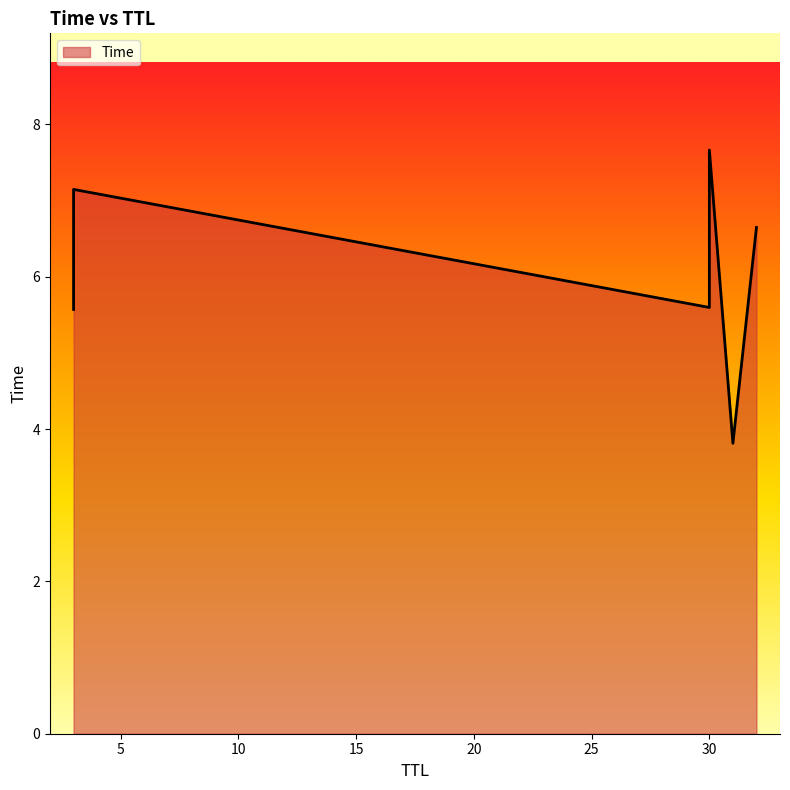

What is the difference between the maximum and second lowest values?

2.1